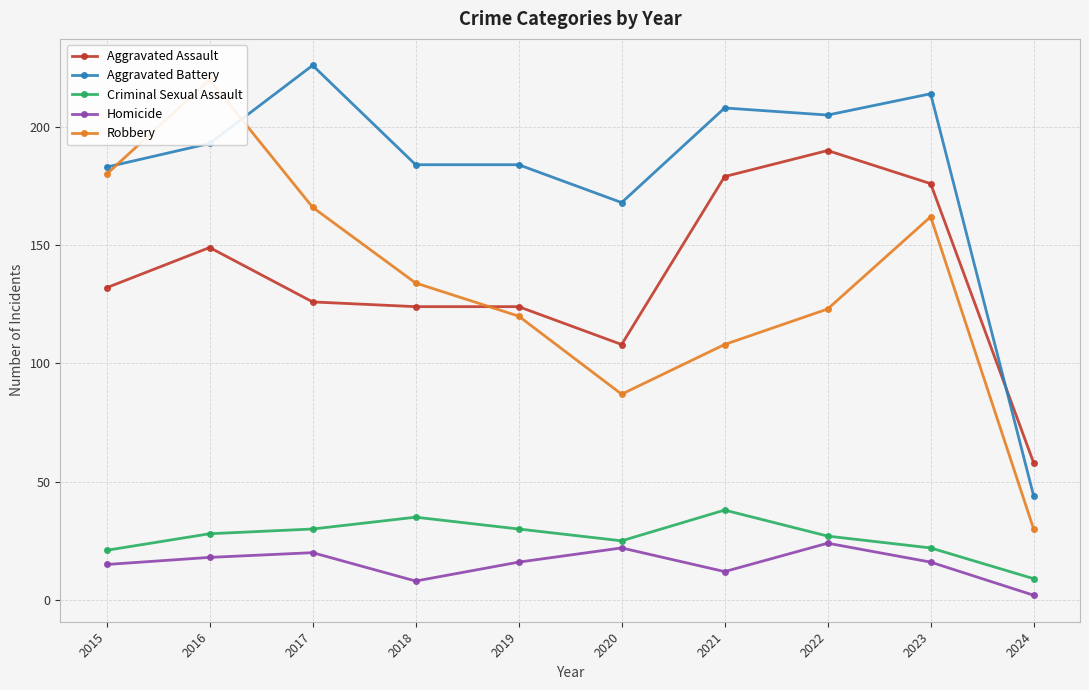

At 2022, list the series in order from largest to smallest.

Aggravated Battery, Aggravated Assault, Robbery, Criminal Sexual Assault, Homicide